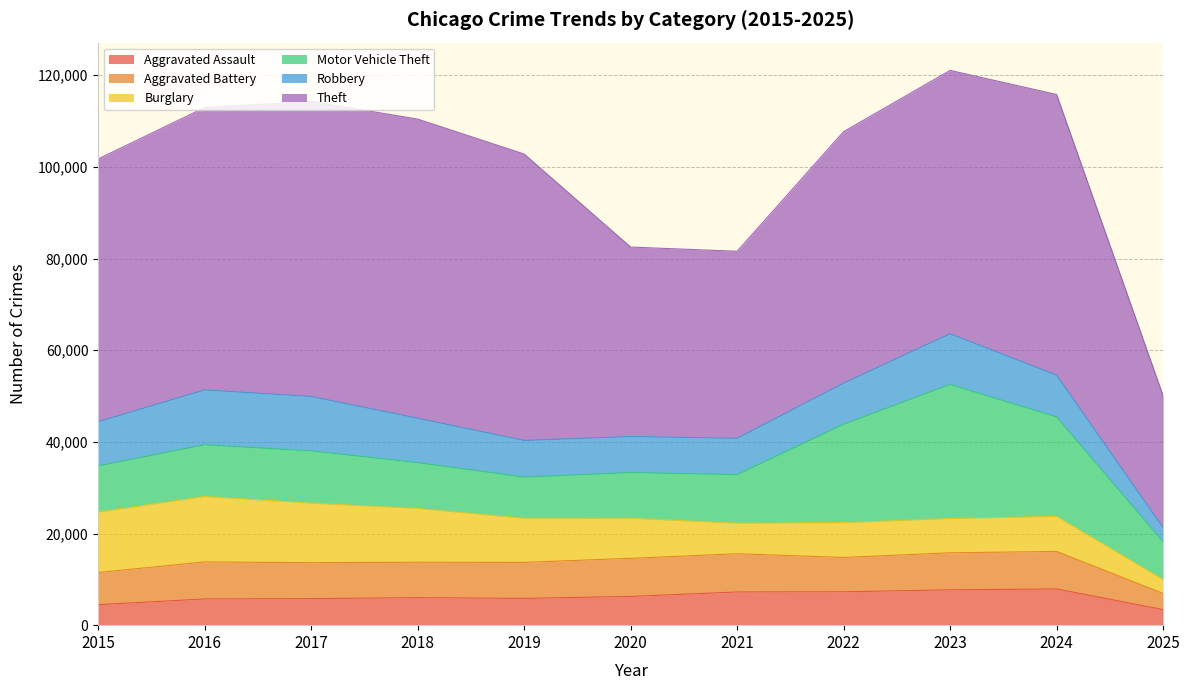

True or false: Motor Vehicle Theft and Aggravated Assault intersect in this chart.

False